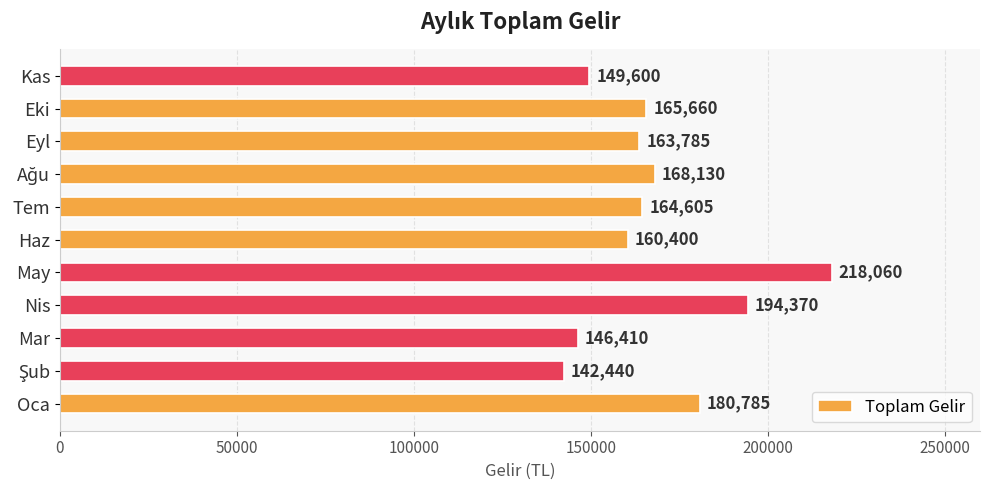

Between Eki and Haz, which is larger?

Eki